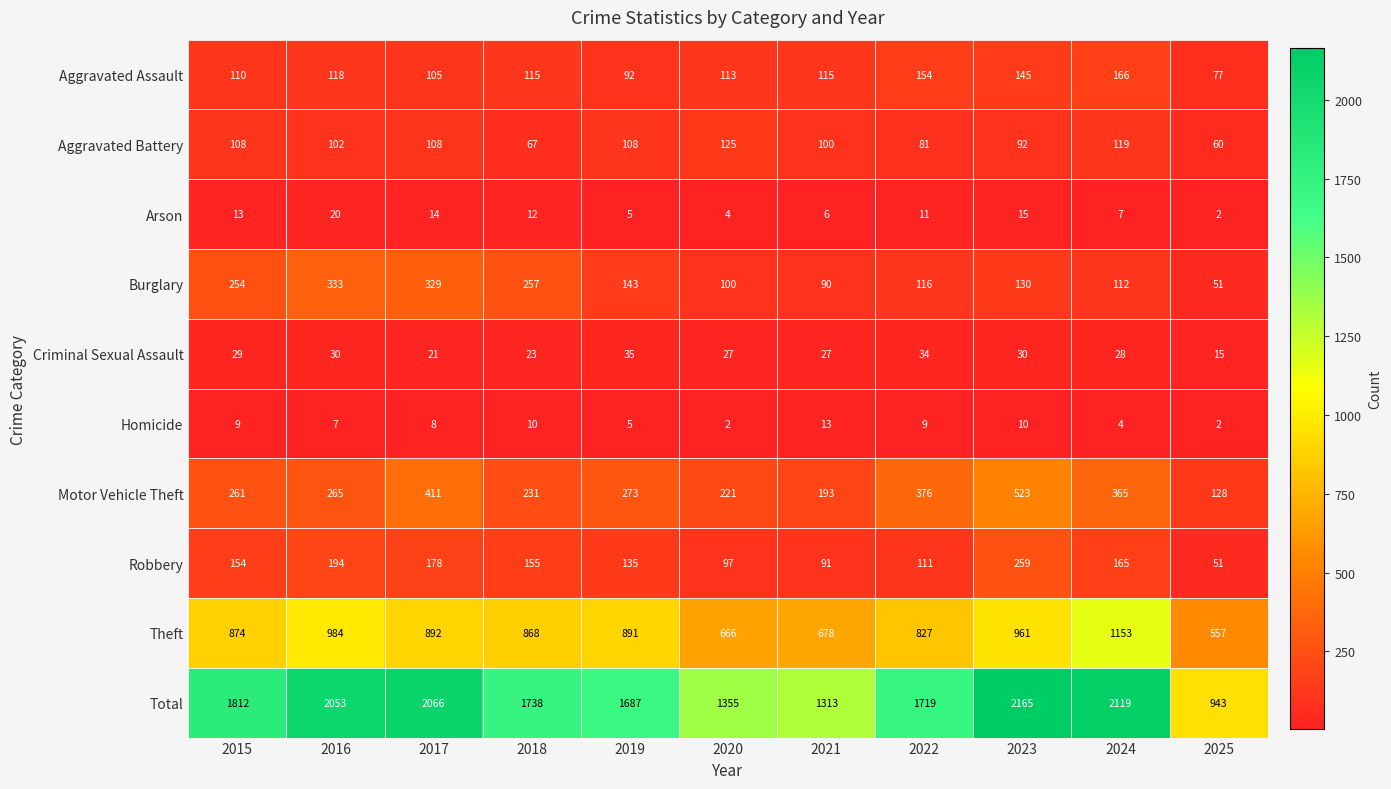

Is it true that Aggravated Battery equals 119 at 2024?

True